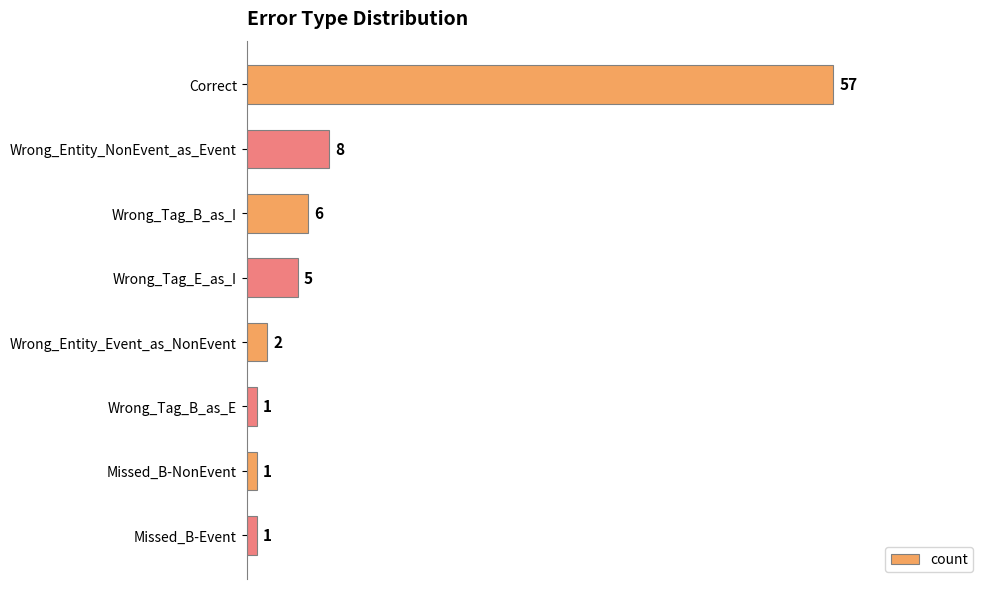

True or false: the data shows 11 at Wrong_Entity_NonEvent_as_Event.

False